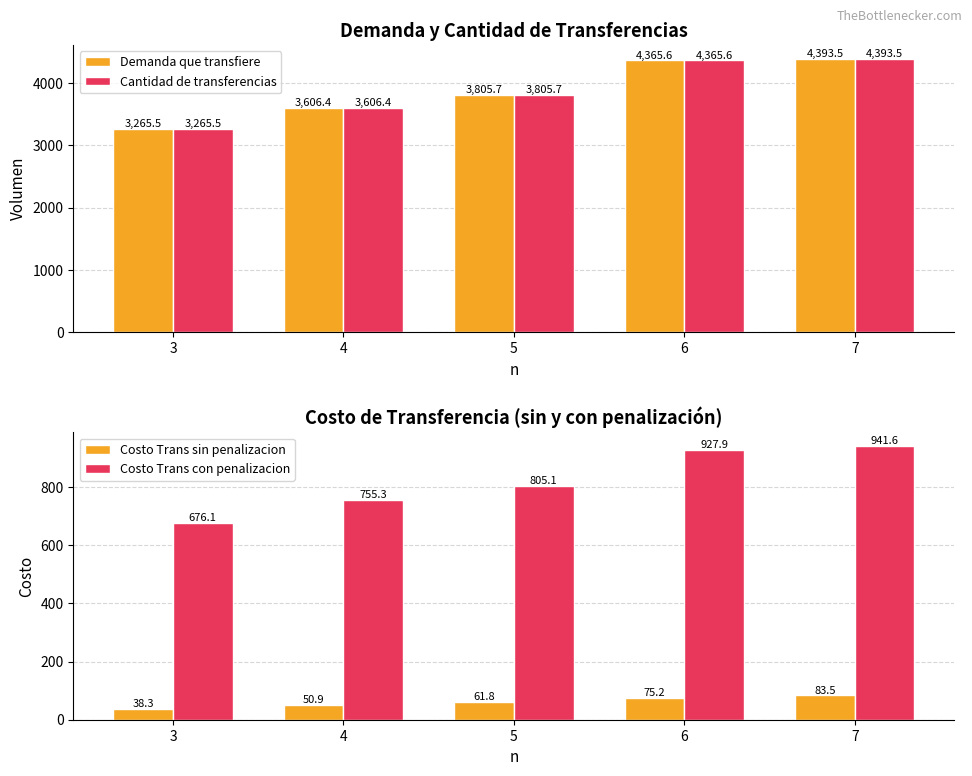

What is the difference between the highest and lowest values at 3?

3227.2